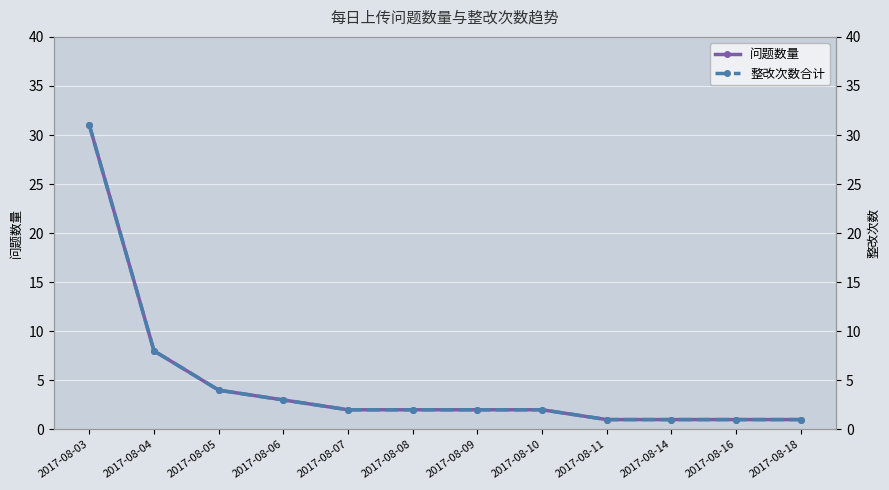

Rank the series by their maximum value, from highest to lowest.

问题数量, 整改次数合计